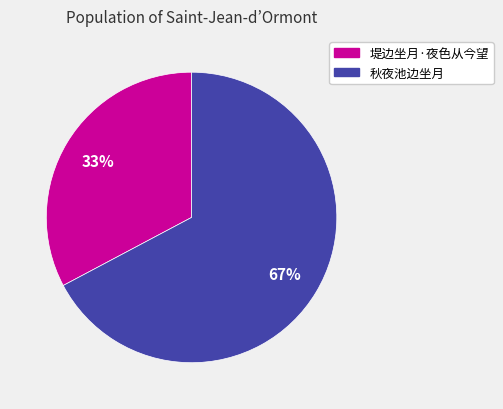

Does 堤边坐月·夜色从今望 represent more than half of the total?

No